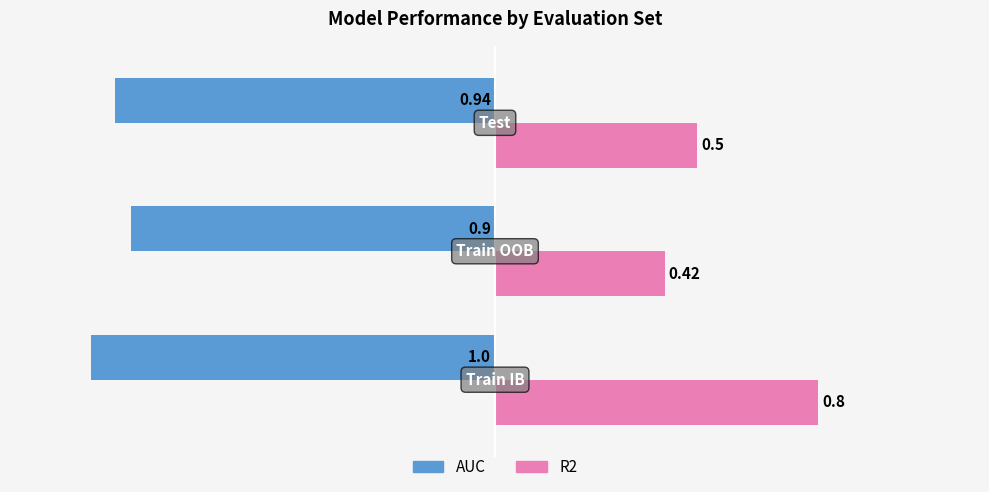

Which series has the largest range (max minus min)?

R2